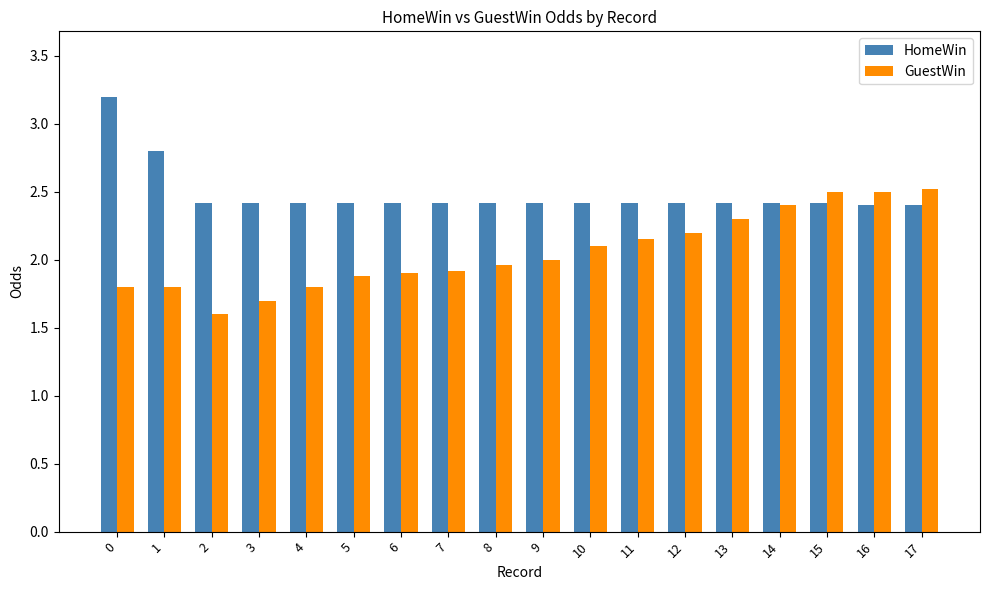

Is it true that HomeWin equals 2.4 at 14?

True